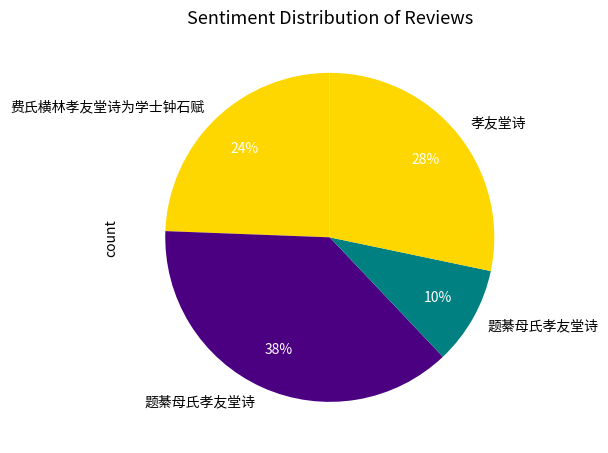

Is there a majority slice in this chart?

No